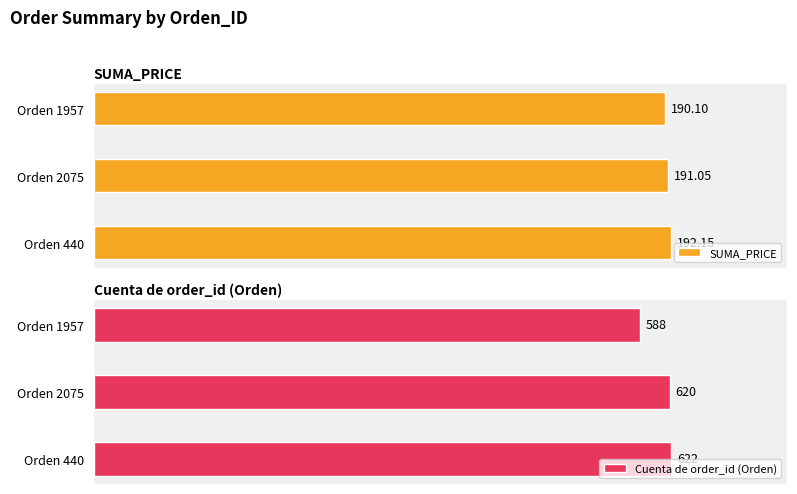

What are all the series names shown in the legend?

SUMA_PRICE, Cuenta de order_id (Orden)